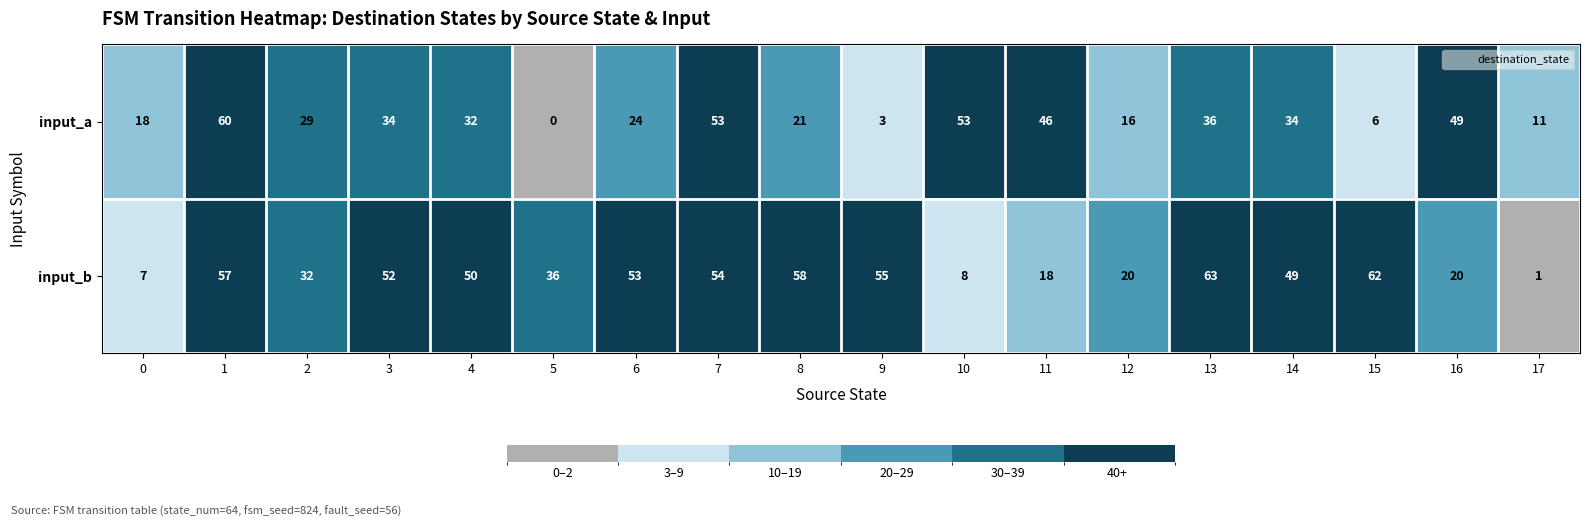

What is the difference between the maximum and minimum values in the input_b series?

62